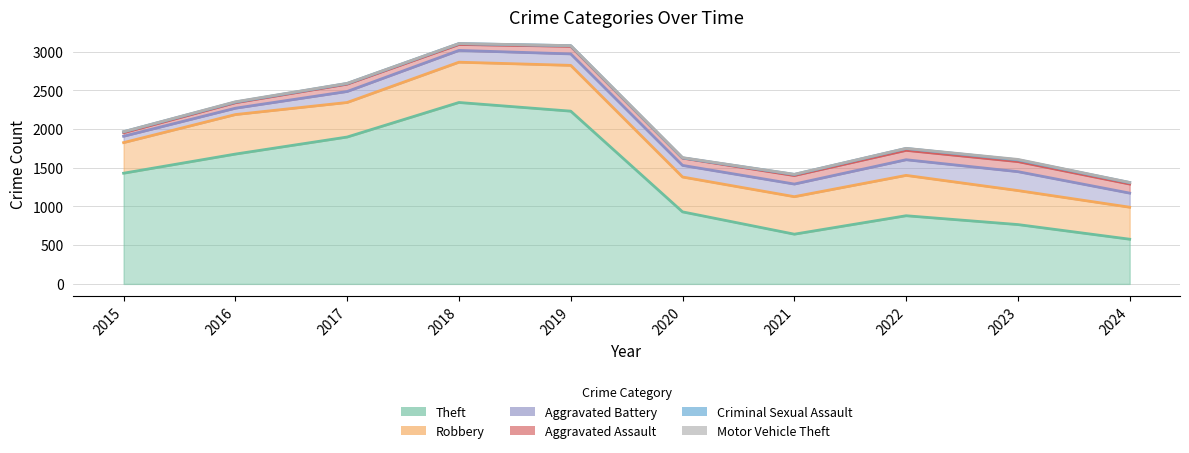

Does the chart display data point markers on the line(s)?

No